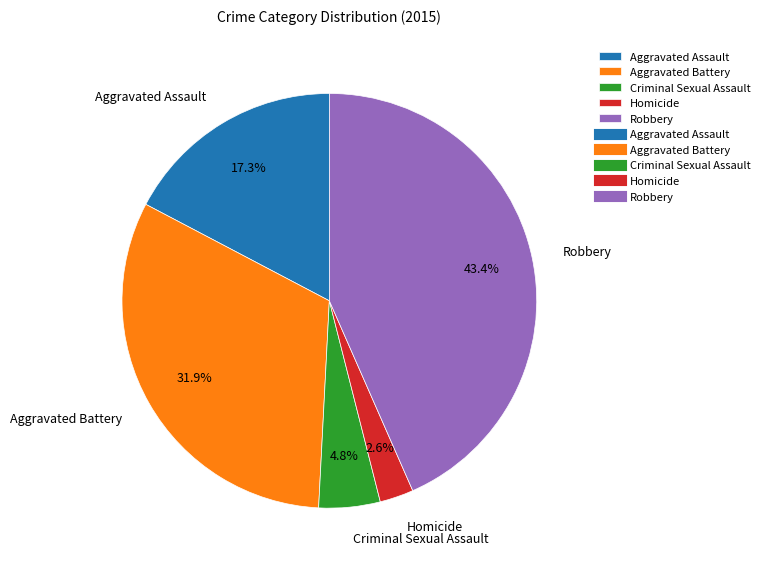

To the nearest percent, what is the difference between the largest and smallest slice percentages?

41%